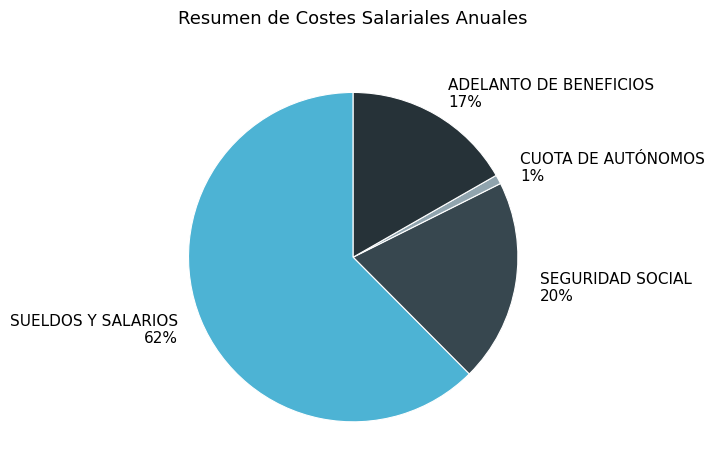

What percentage is the SEGURIDAD SOCIAL slice, to the nearest percent?

20%